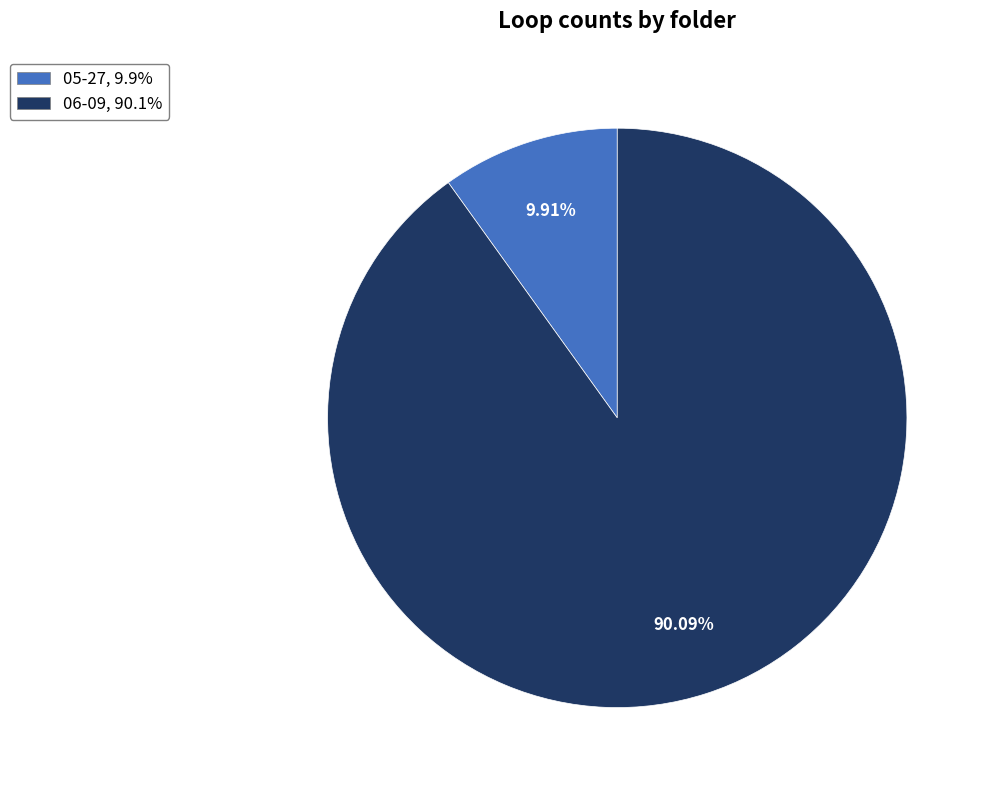

Rank the categories by value from lowest to highest.

05-27, 06-09